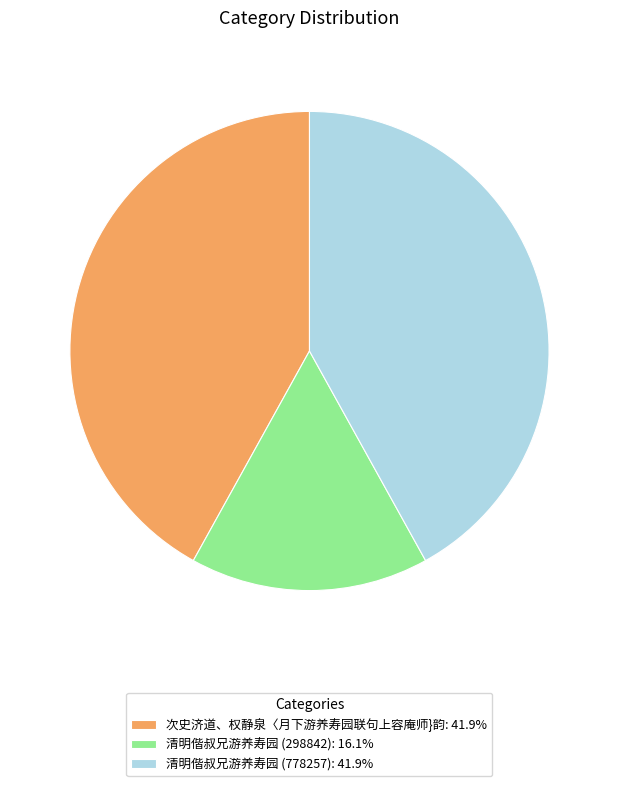

How many segments does this pie chart have?

3